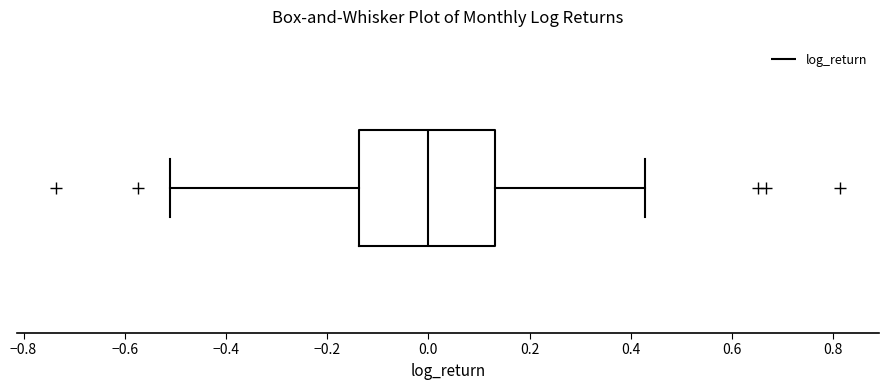

Where does the right whisker of the box end on the x-axis? The values are not printed on the chart, so give them approximately, as read against the axis.

0.42